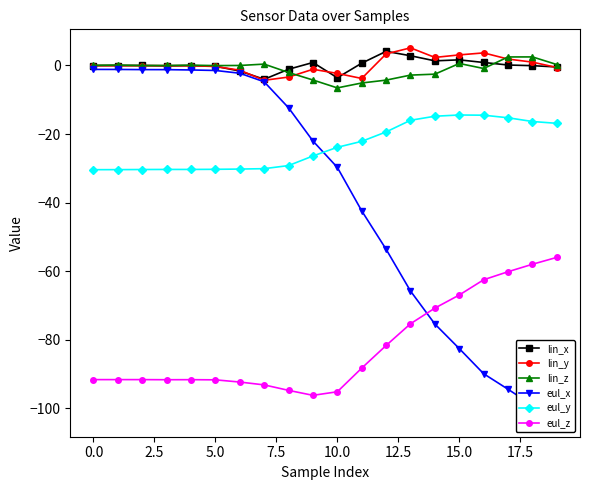

What is the average value of the lin_y series?

0.2